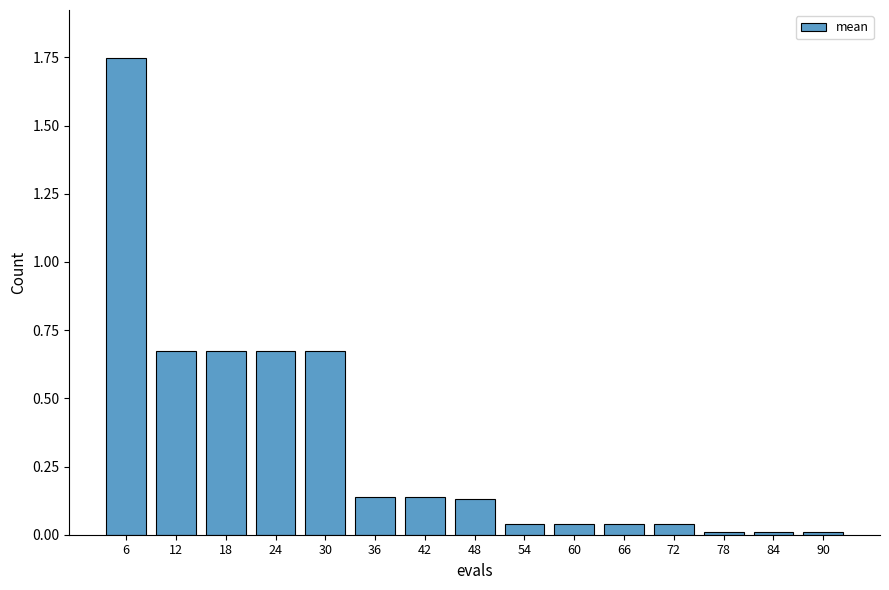

Which label corresponds to the largest value in the chart?

6